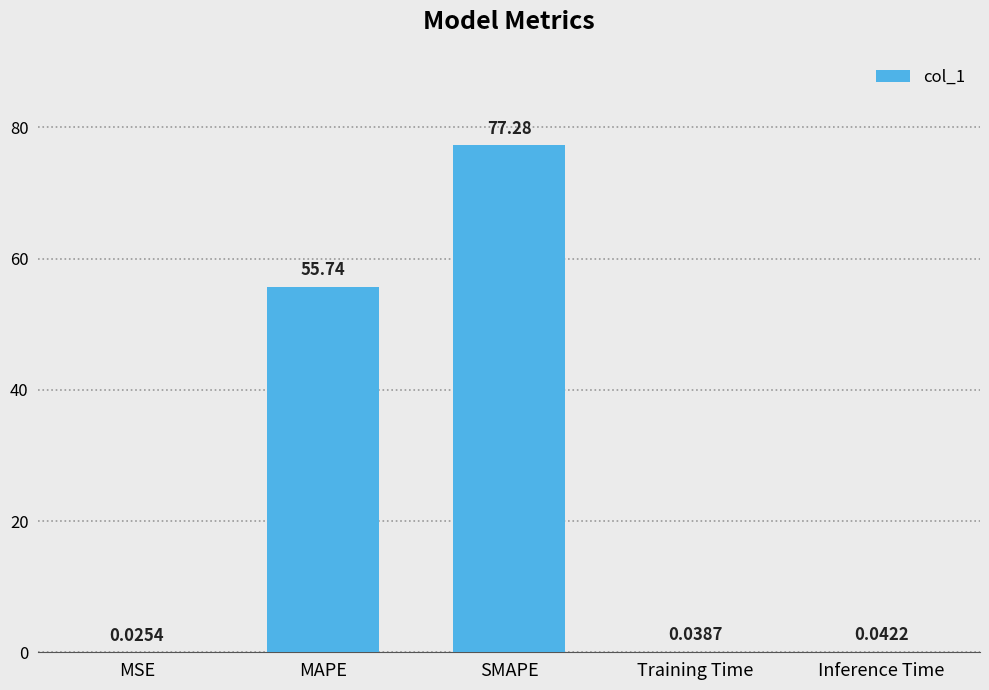

How many data points does each series have?

5